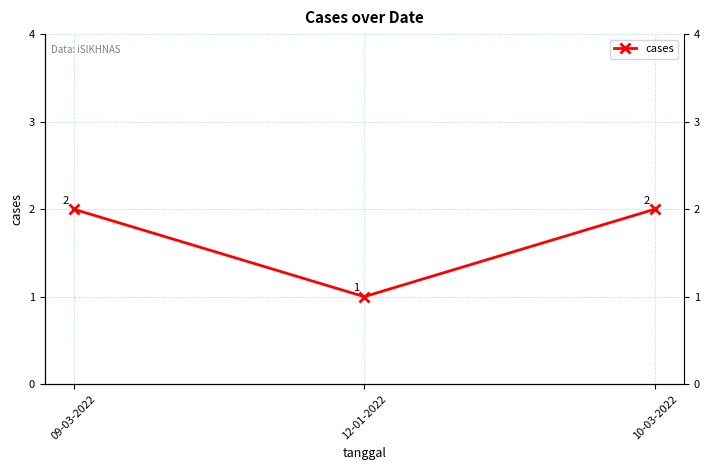

Is this an area chart (filled region under the line)?

No